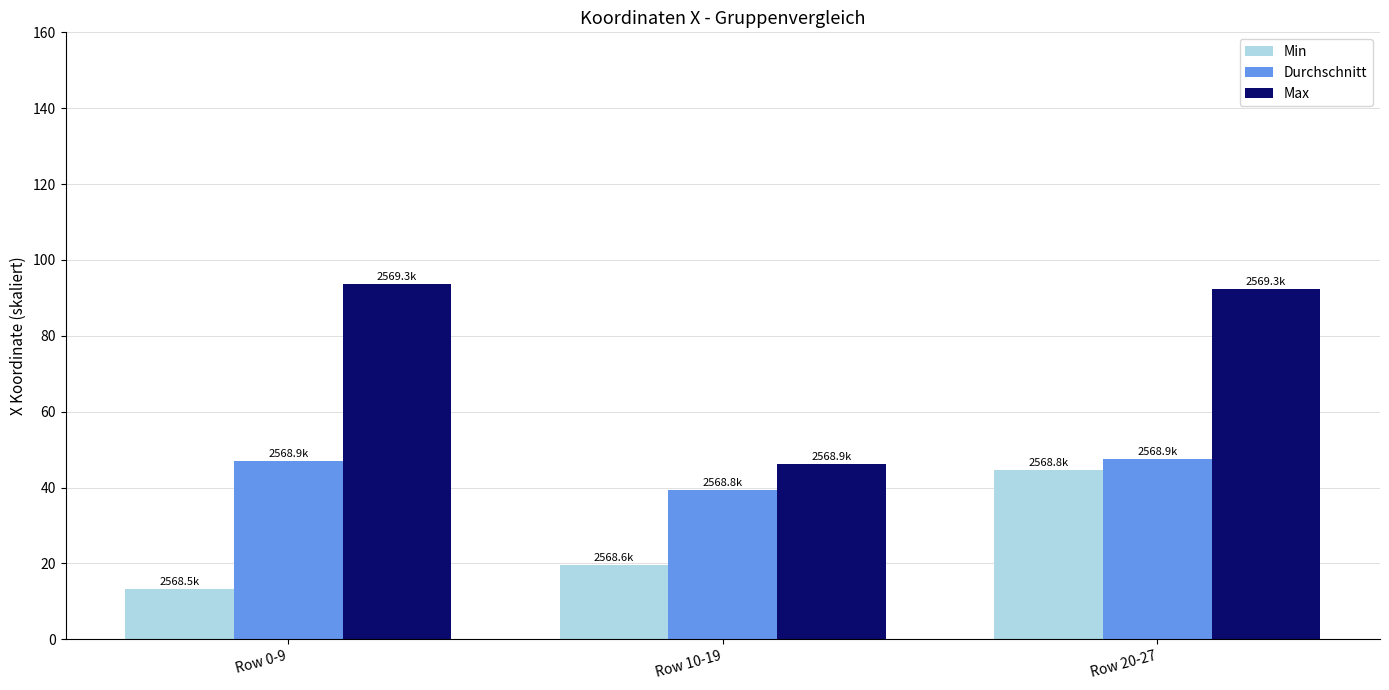

Is the value of Min at Row 0-9 greater than the value of Durchschnitt at Row 0-9?

No